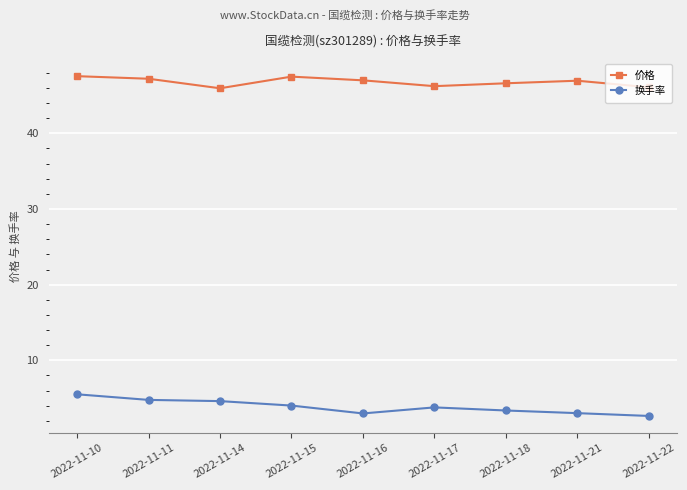

What is the spread (max minus min) of values at 2022-11-16?

44.0